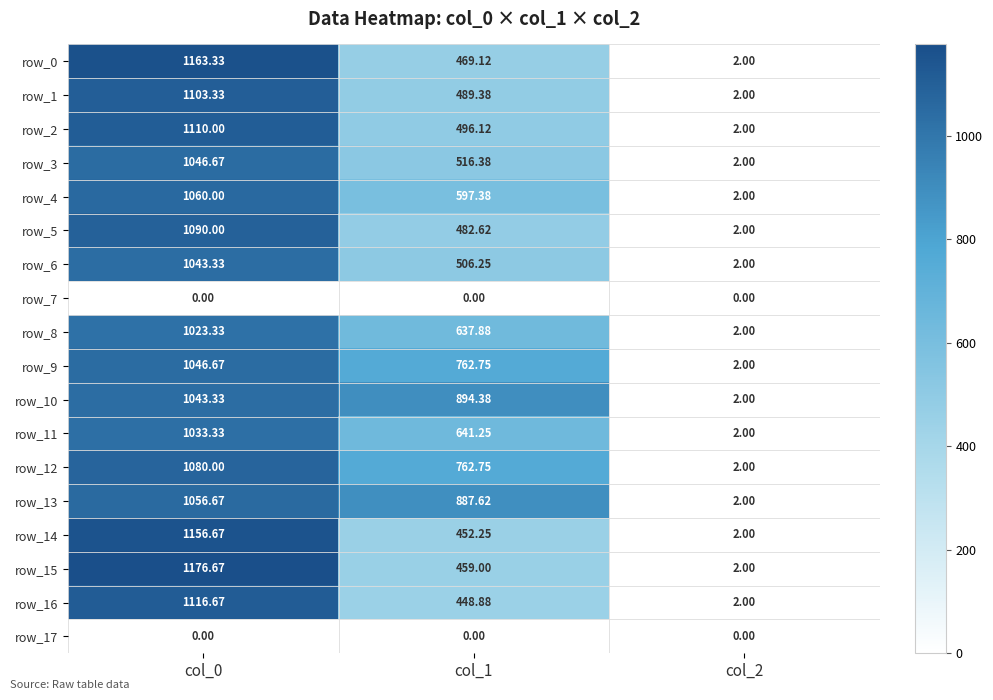

Is the value of row_7 at col_1 greater than the value of row_3 at col_0?

No